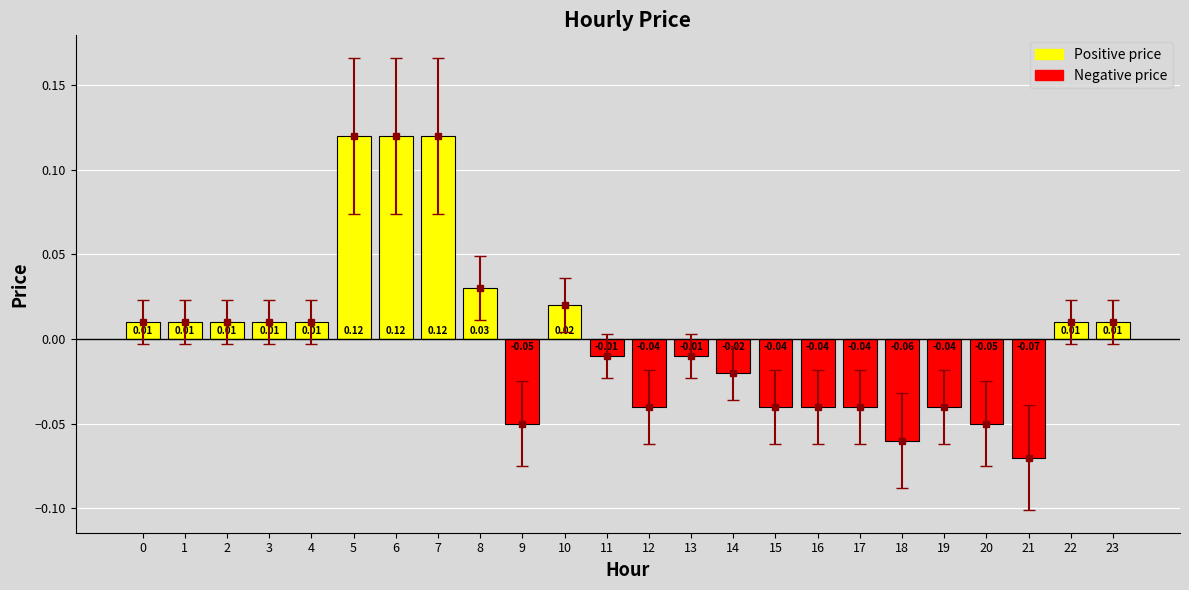

Reading left to right, list all the values displayed in this chart.

0=0.0	1=0.0	2=0.0	3=0.0	4=0.0	5=0.1	6=0.1	7=0.1	8=0.0	9=-0.1	10=0.0	11=-0.0	12=-0.0	13=-0.0	14=-0.0	15=-0.0	16=-0.0	17=-0.0	18=-0.1	19=-0.0	20=-0.1	21=-0.1	22=0.0	23=0.0